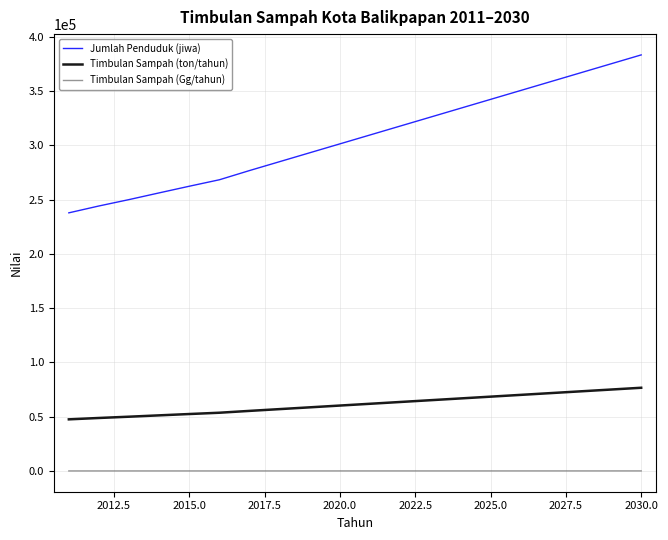

What is the maximum value for Timbulan Sampah (ton/tahun)?

76651.0